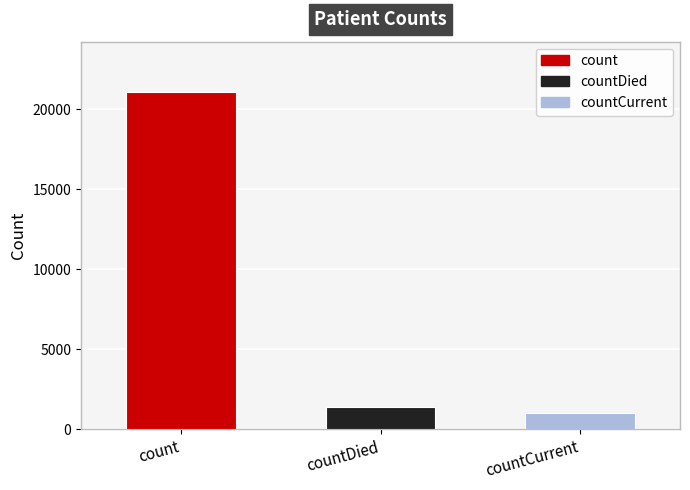

Rank the categories by value from lowest to highest.

countCurrent, countDied, count